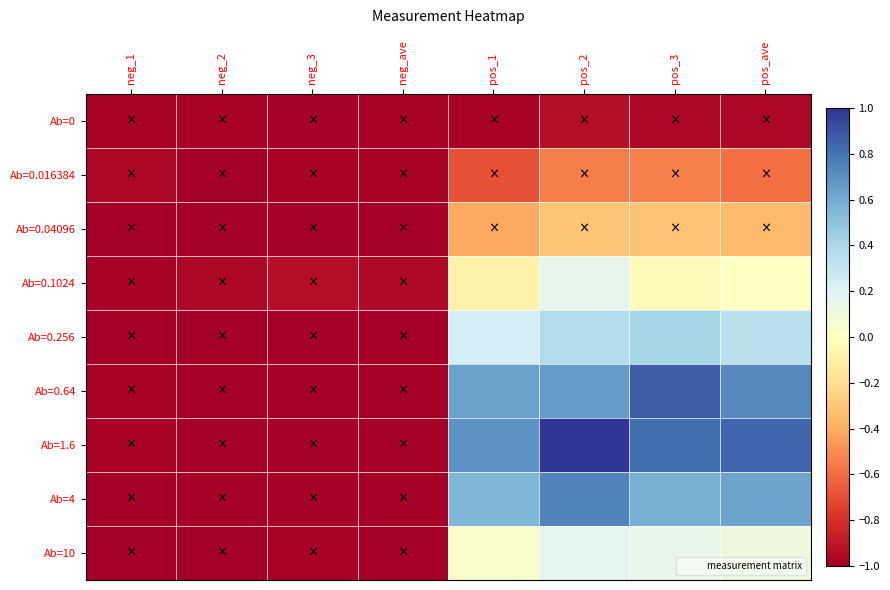

Which series has the widest spread of values?

Ab=1.6